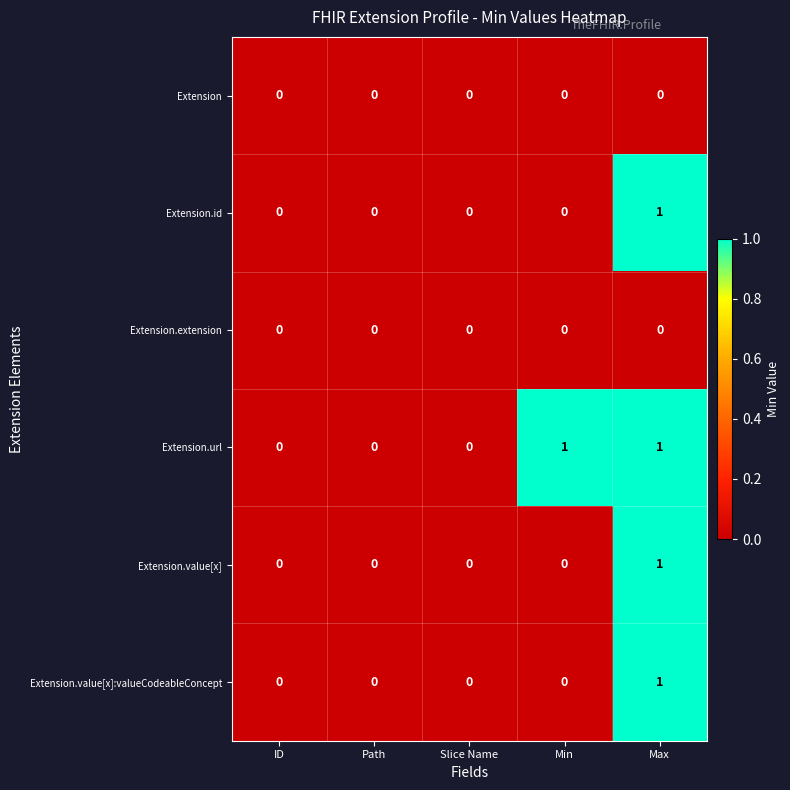

At which category is the sum across all series the highest?

Max